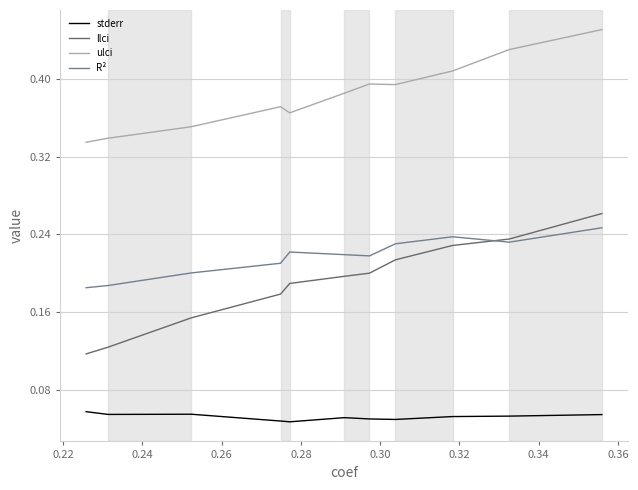

True or false: ulci and R² cross at least once.

False